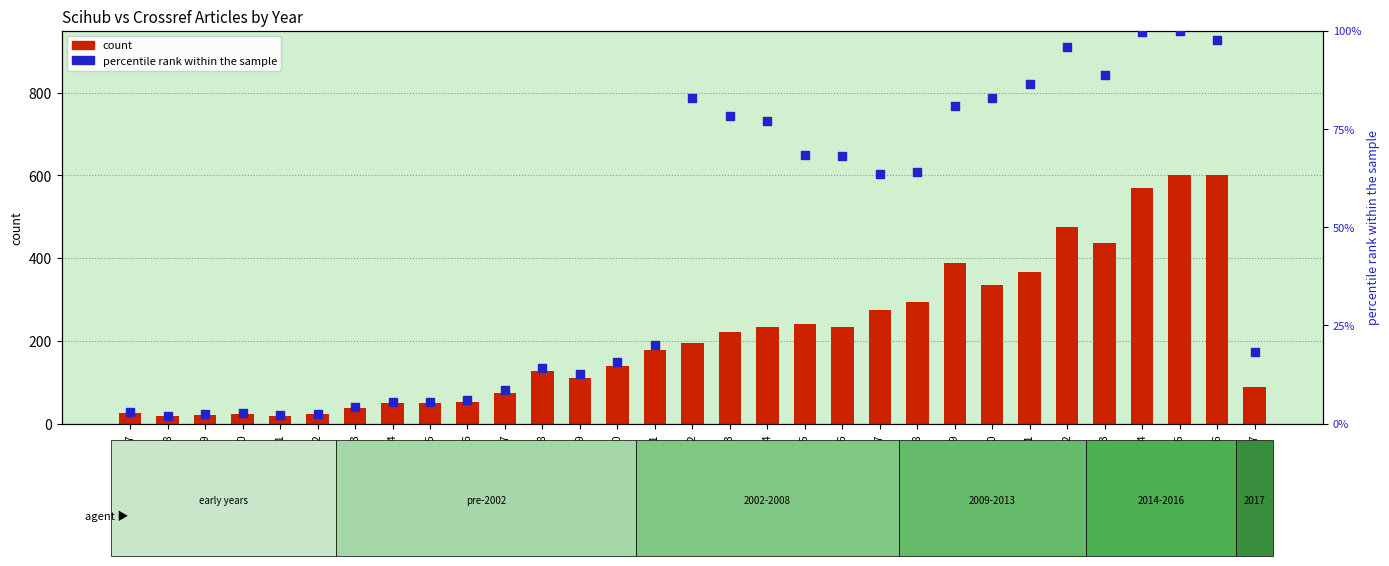

At which category is the sum across all series the highest?

2016